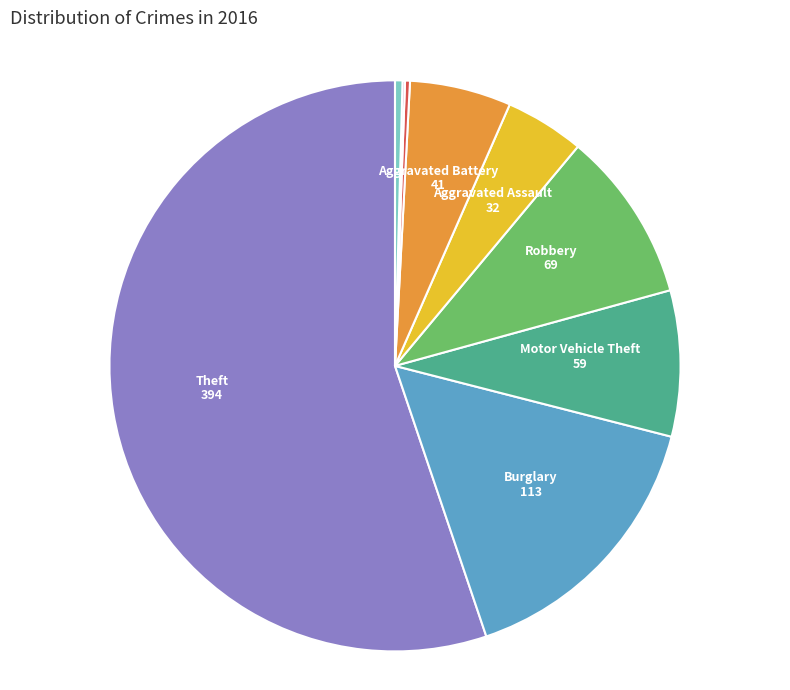

Is there a majority slice in this chart?

Yes